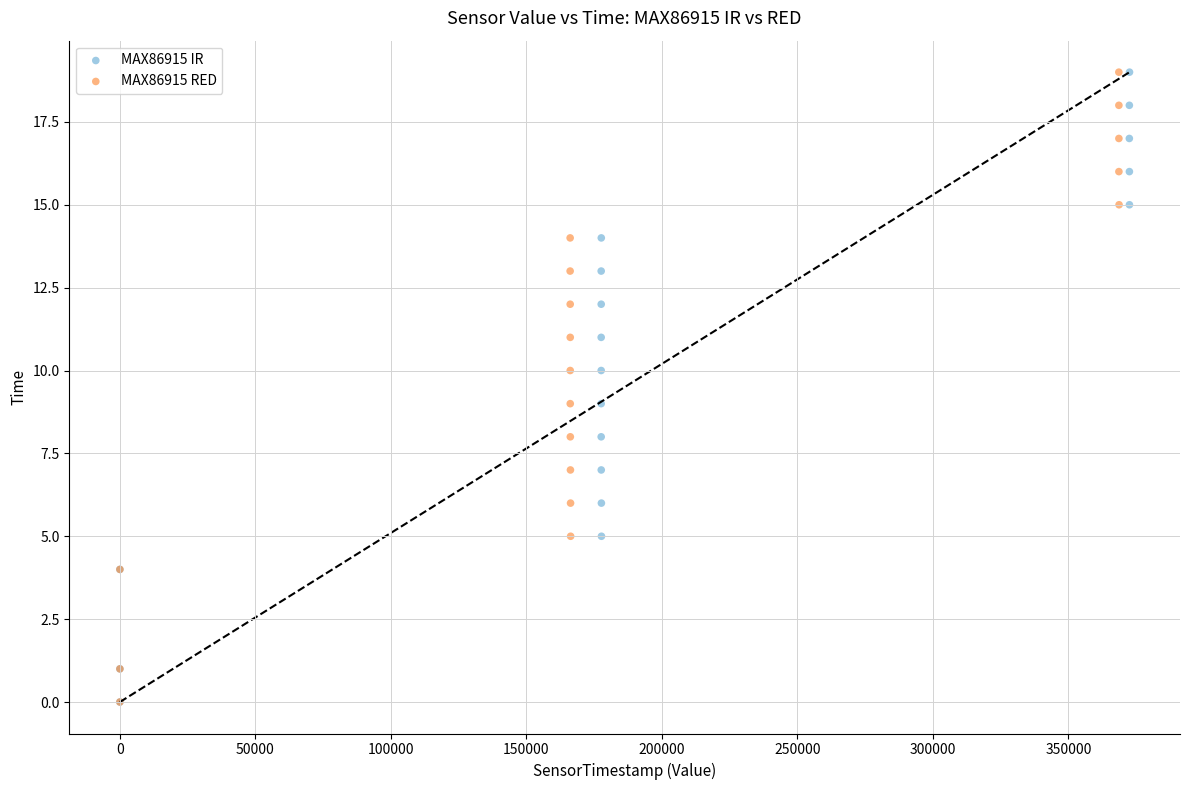

What are all the series names shown in the legend?

MAX86915 IR, MAX86915 RED